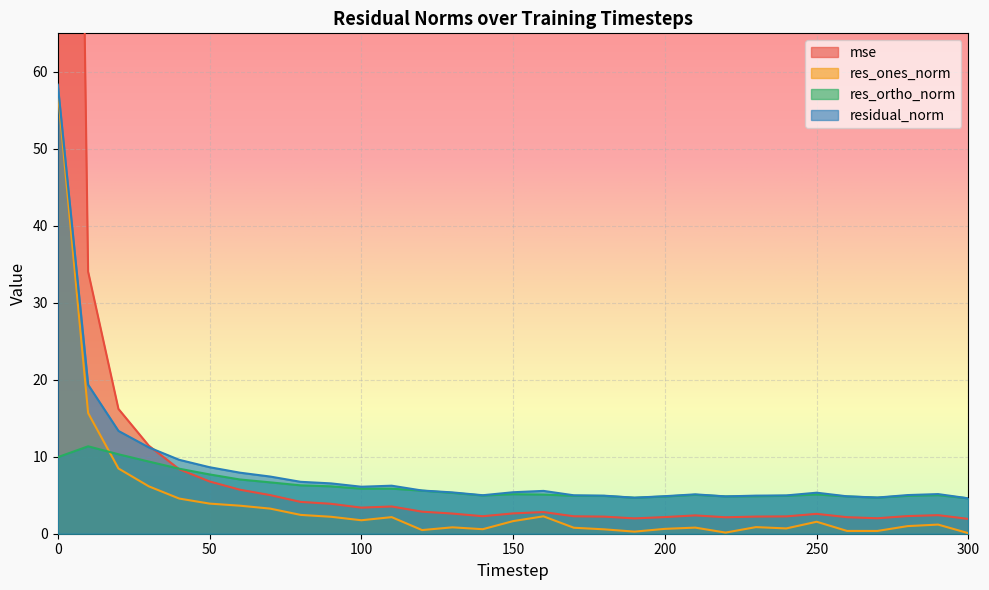

At how many categories does at least one series exceed 99?

1